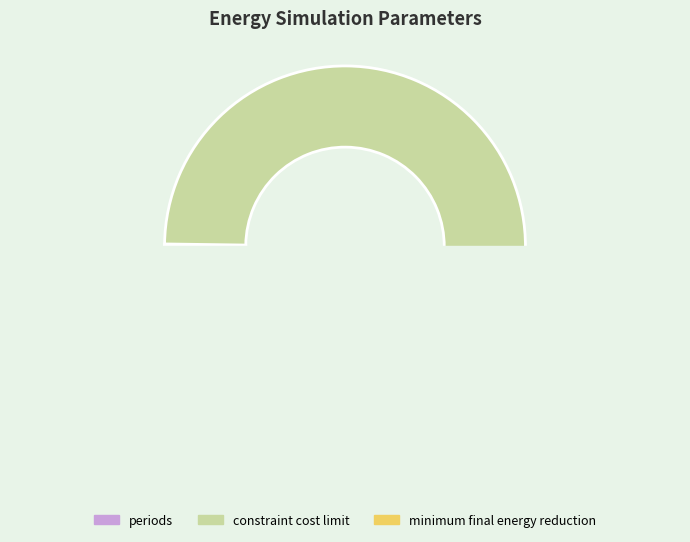

The periods slice represents 0% of the pie. True or false?

True